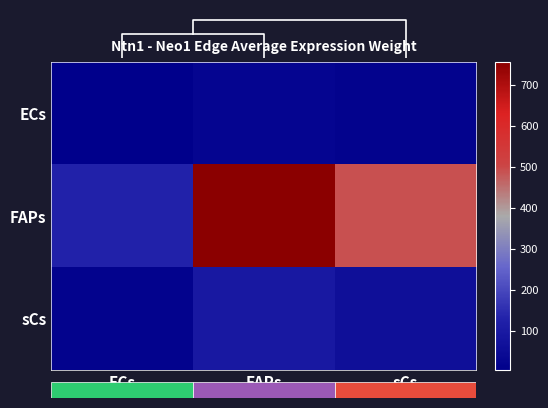

Which series has the widest spread of values?

FAPs